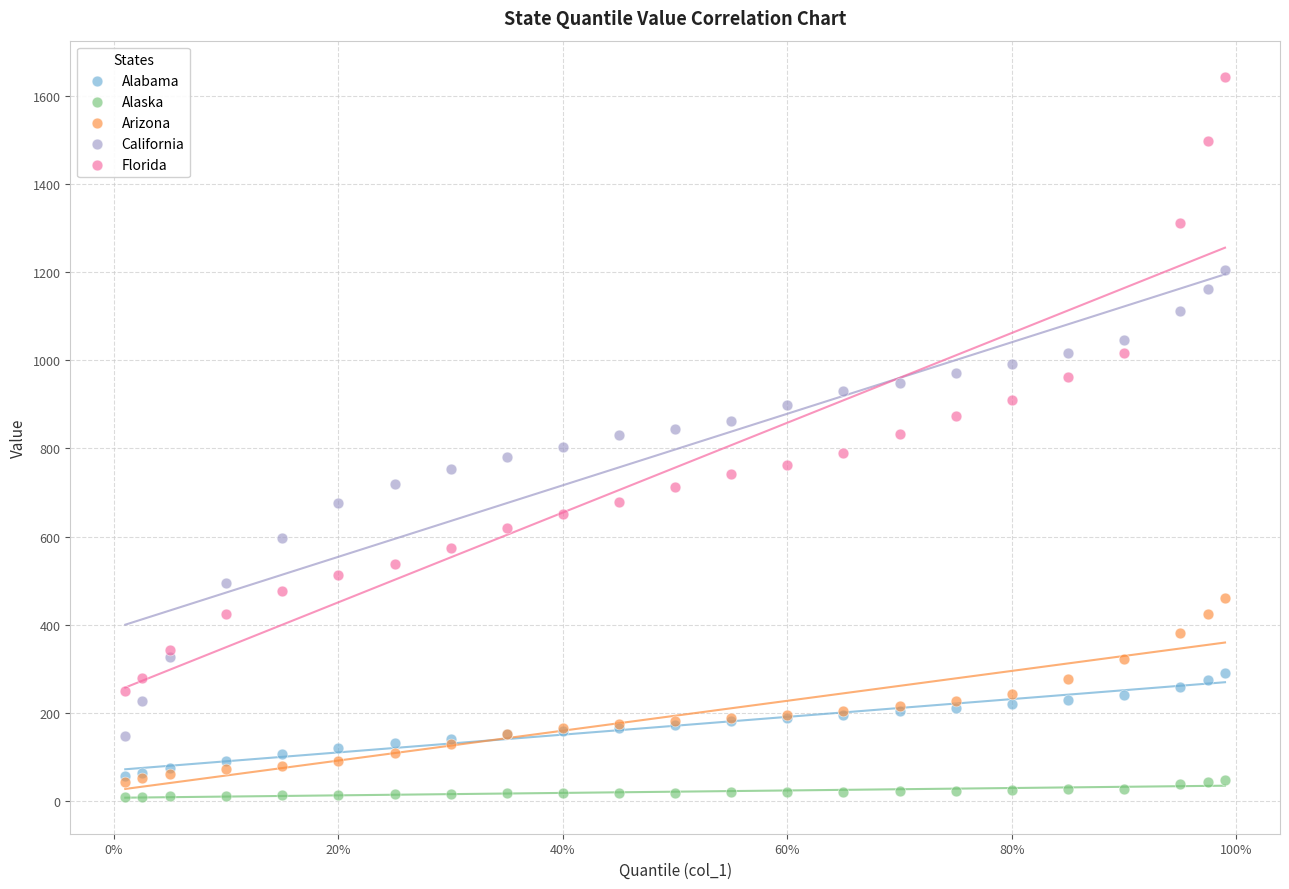

What are all the series names shown in the legend?

Alabama, Alaska, Arizona, California, Florida